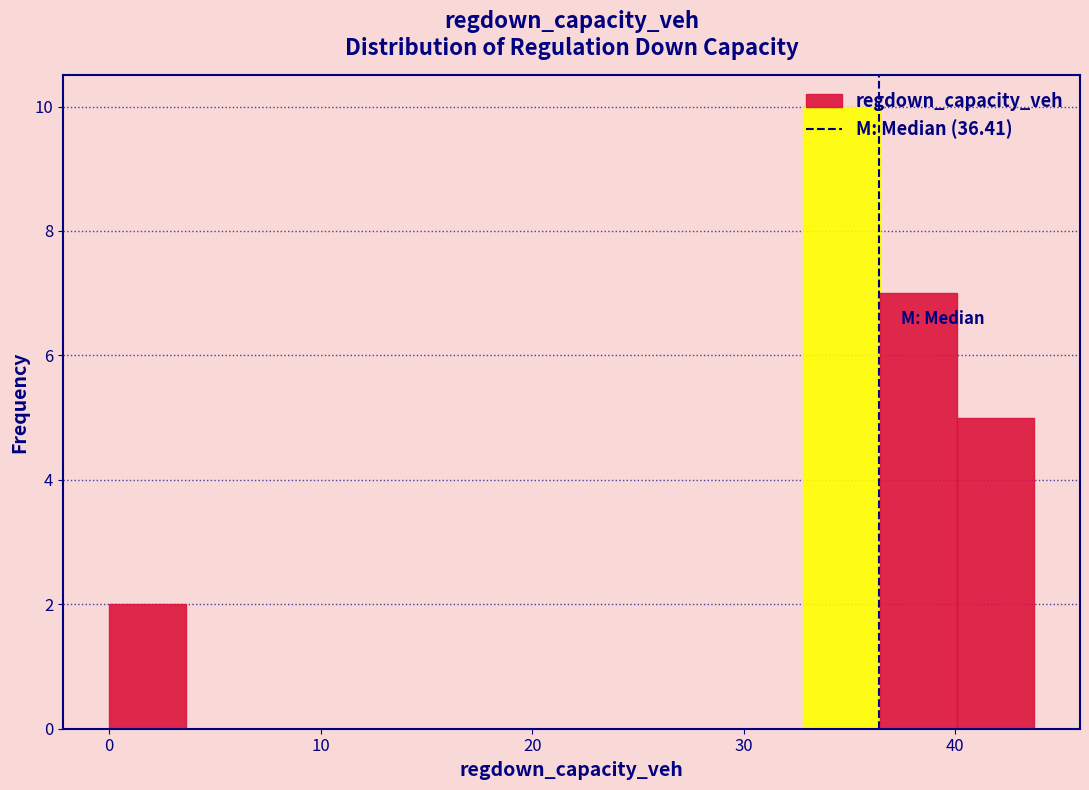

Around what value on the x-axis is the tallest bar? Give the approximate position of its centre, as read against the axis.

35